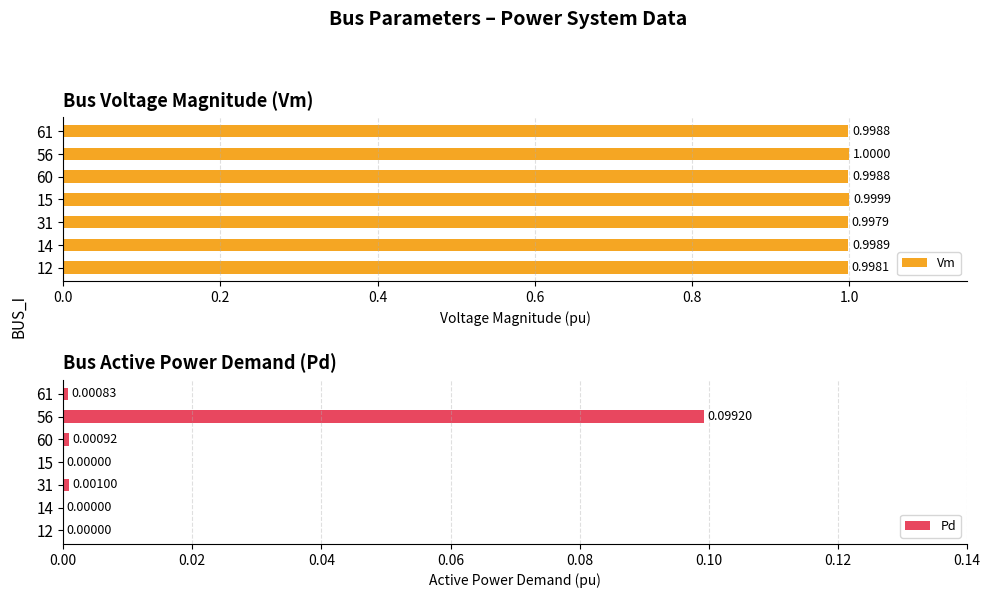

Is it true that Pd equals 0.0 at 14?

True